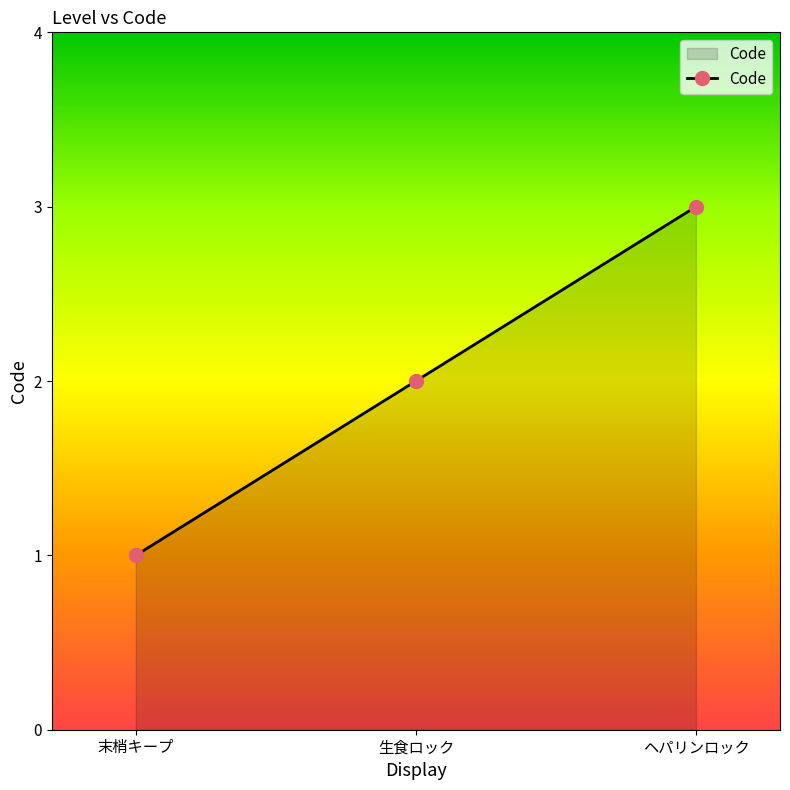

What is the sum of the values at 生食ロック and 末梢キープ?

3